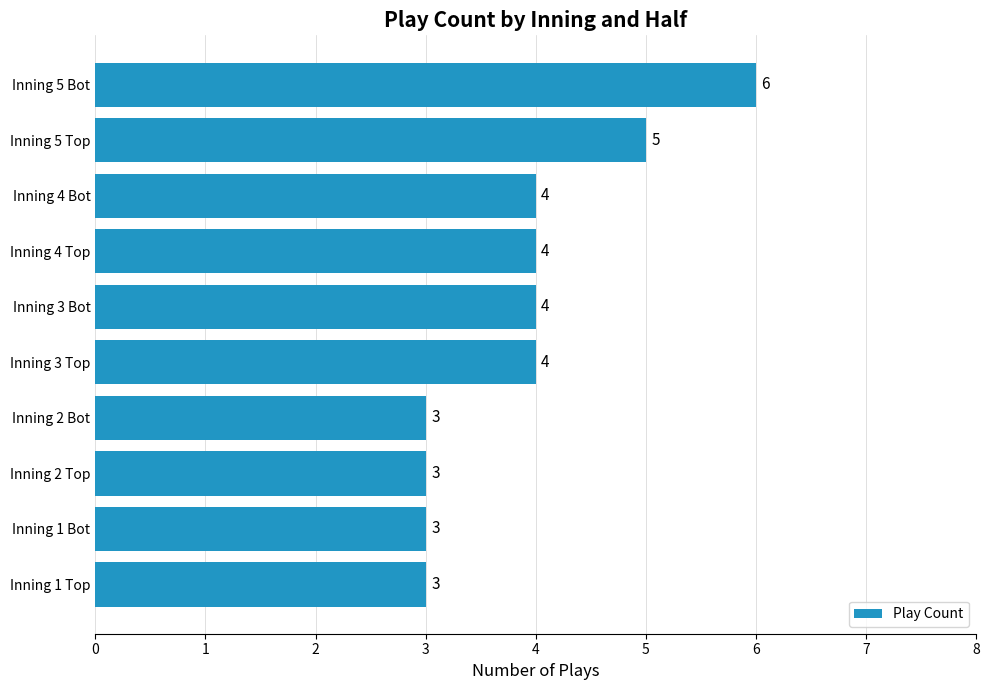

Which category has the highest value across all series?

Inning 5 Bot